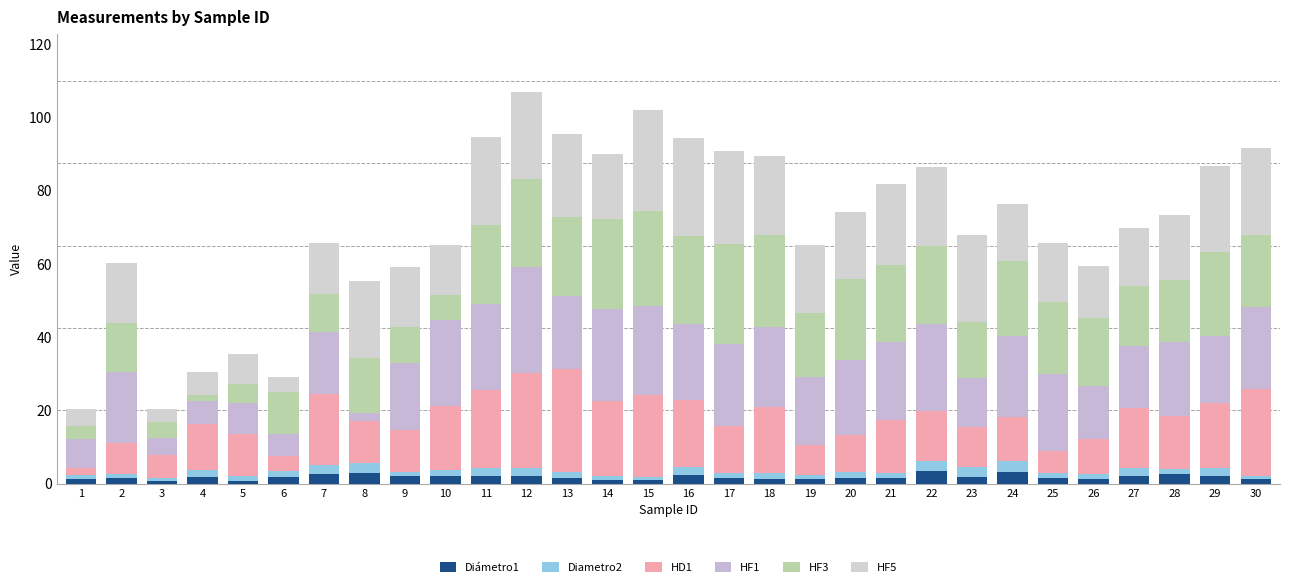

Does the chart contain stacked bars?

Yes